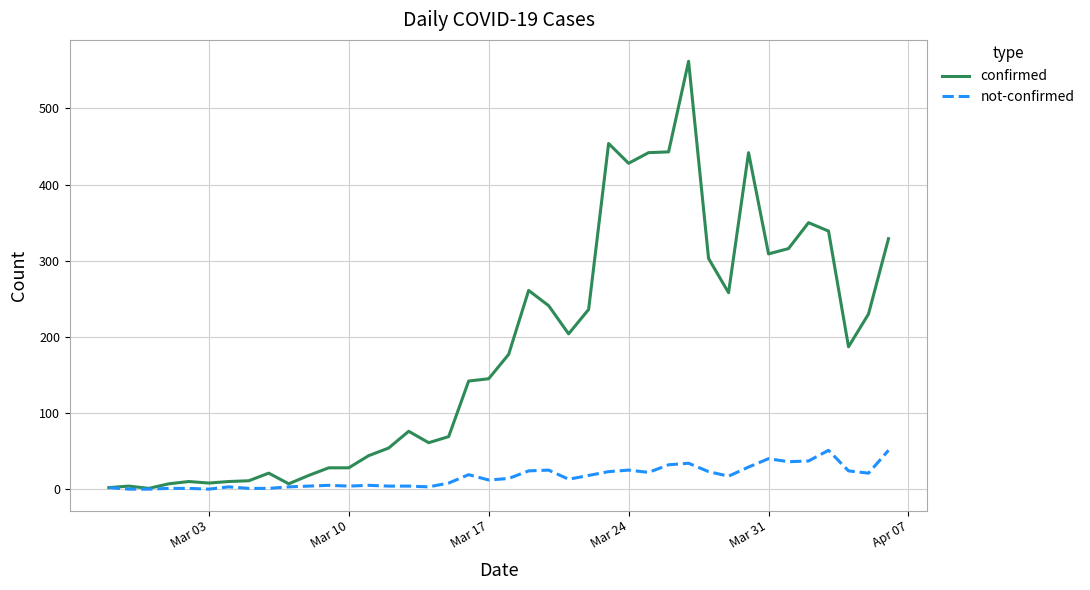

Which series has the largest range (max minus min)?

confirmed